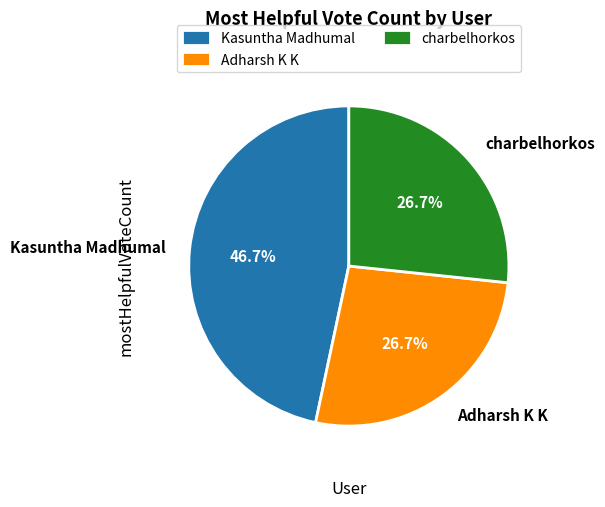

Which slice is the largest?

Kasuntha Madhumal